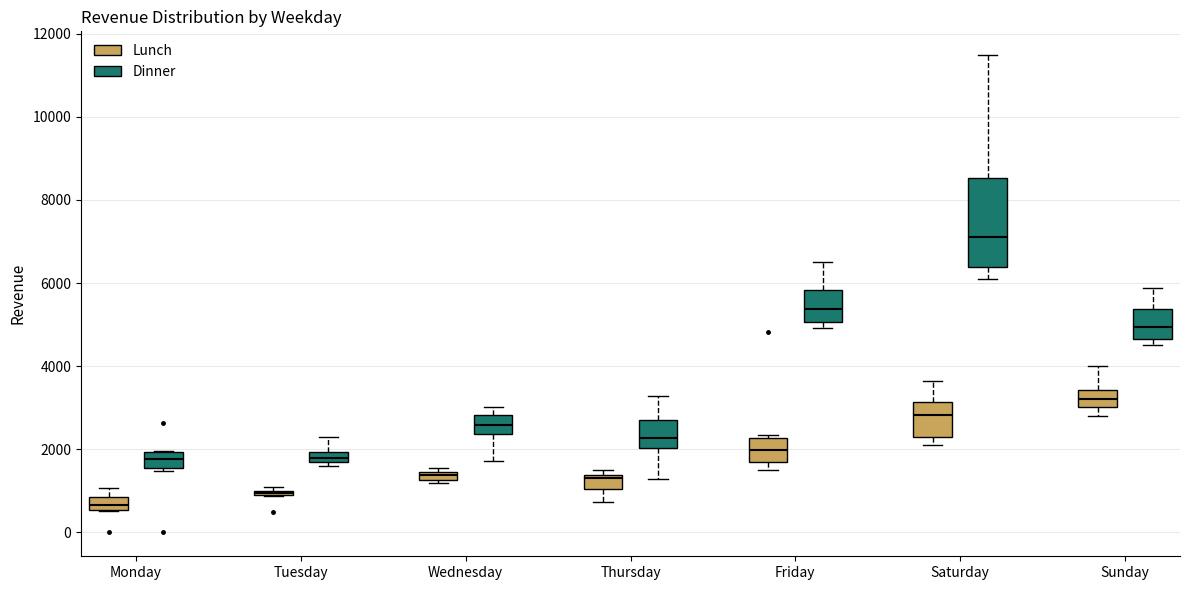

Comparing the boxes themselves (not the whiskers), which one is the tallest?

Saturday (Dinner)